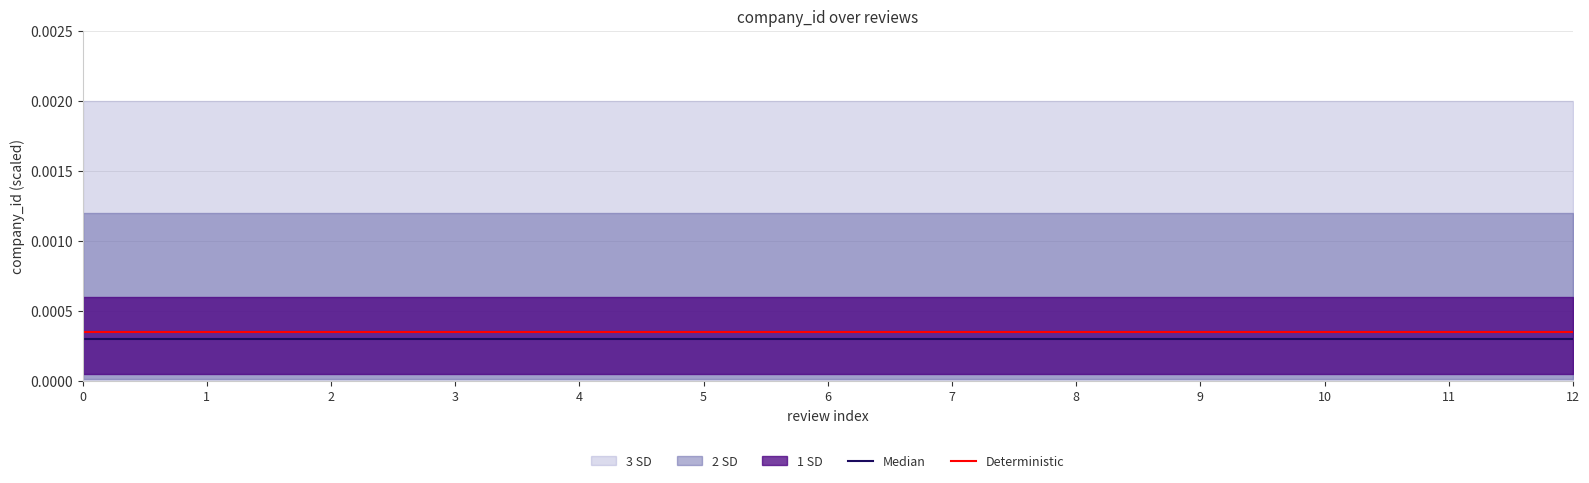

Rank the series by their average value, from highest to lowest.

Deterministic, Median